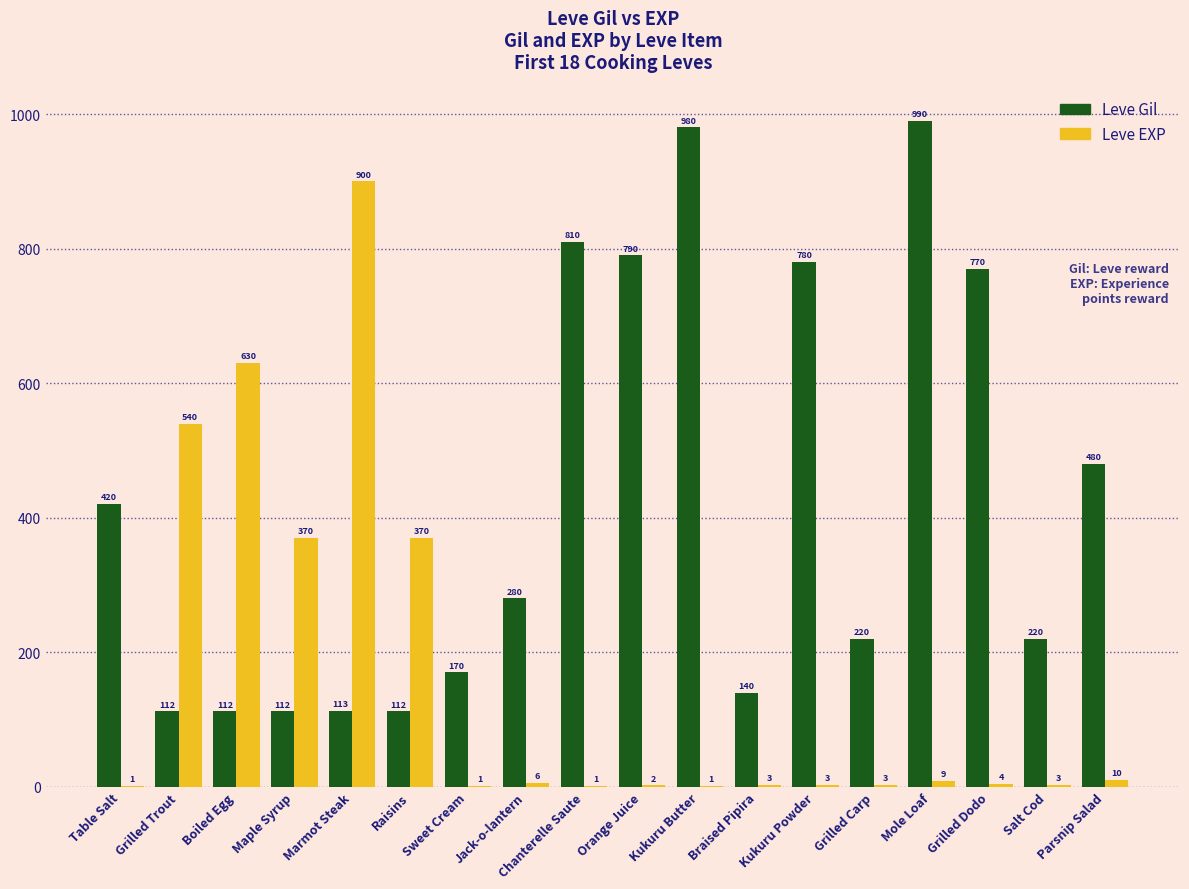

What is the difference between the Leve EXP values at Maple Syrup and Jack-o-lantern?

364